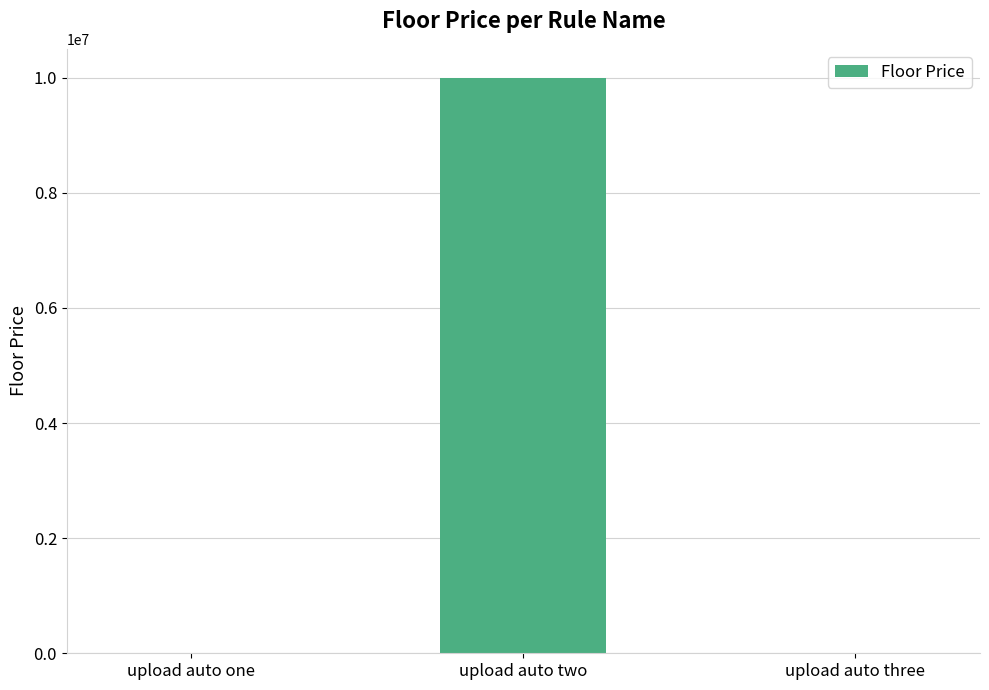

What is the sum of the values at upload auto two and upload auto three?

10000030.3